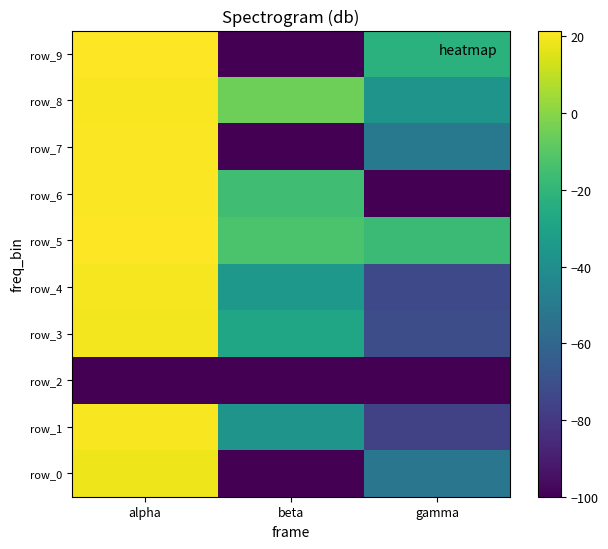

List the series in order of their peak value, highest first.

row_5, row_9, row_7, row_6, row_1, row_8, row_4, row_3, row_0, row_2